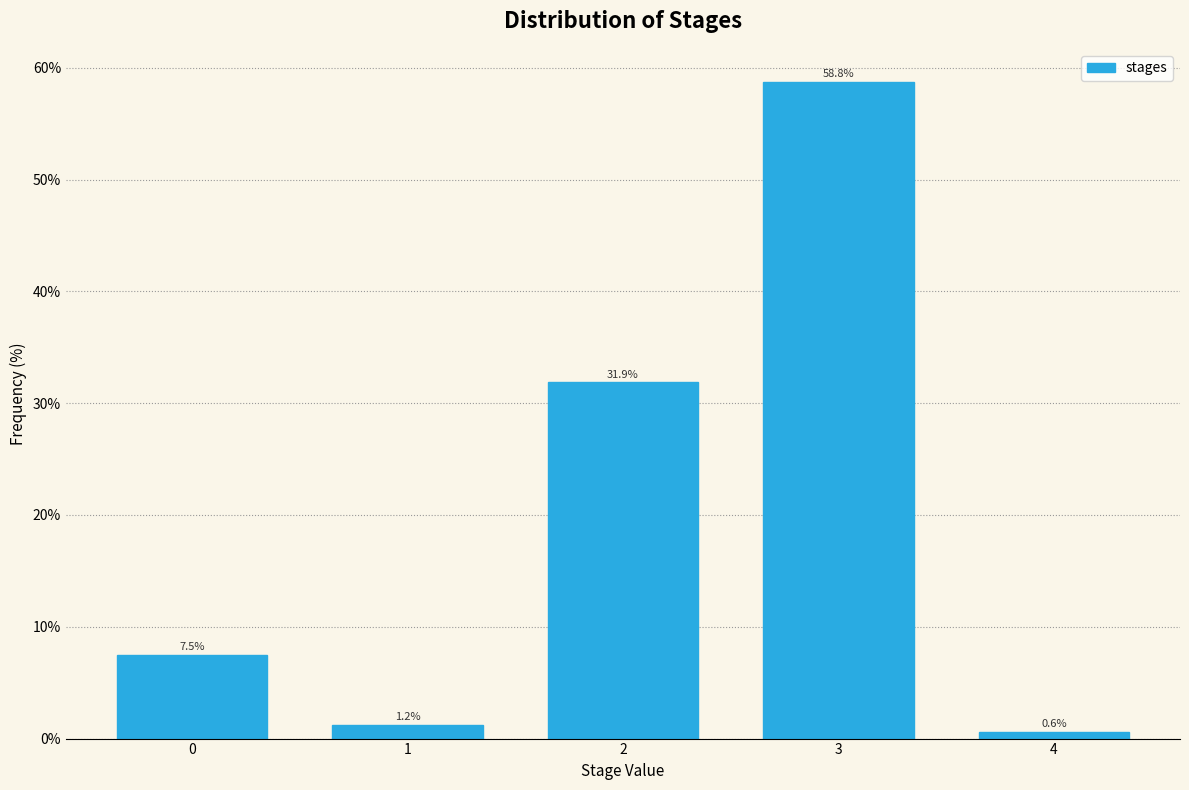

What is the sum of the values at 4 and 2?

32.5